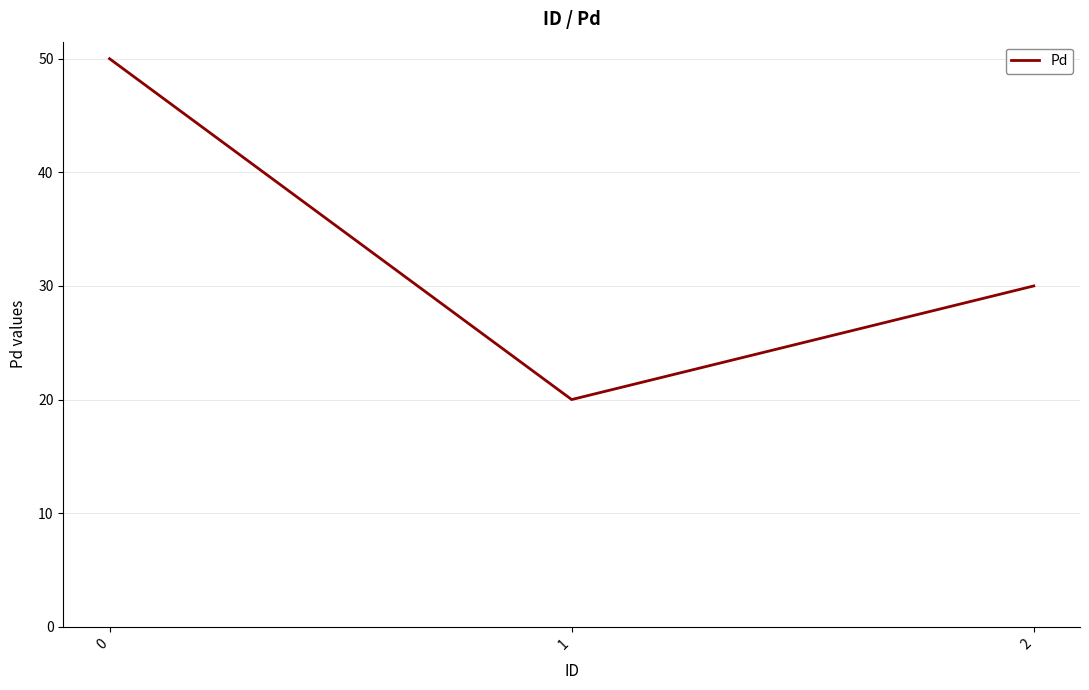

What is the minimum value shown in the chart?

20